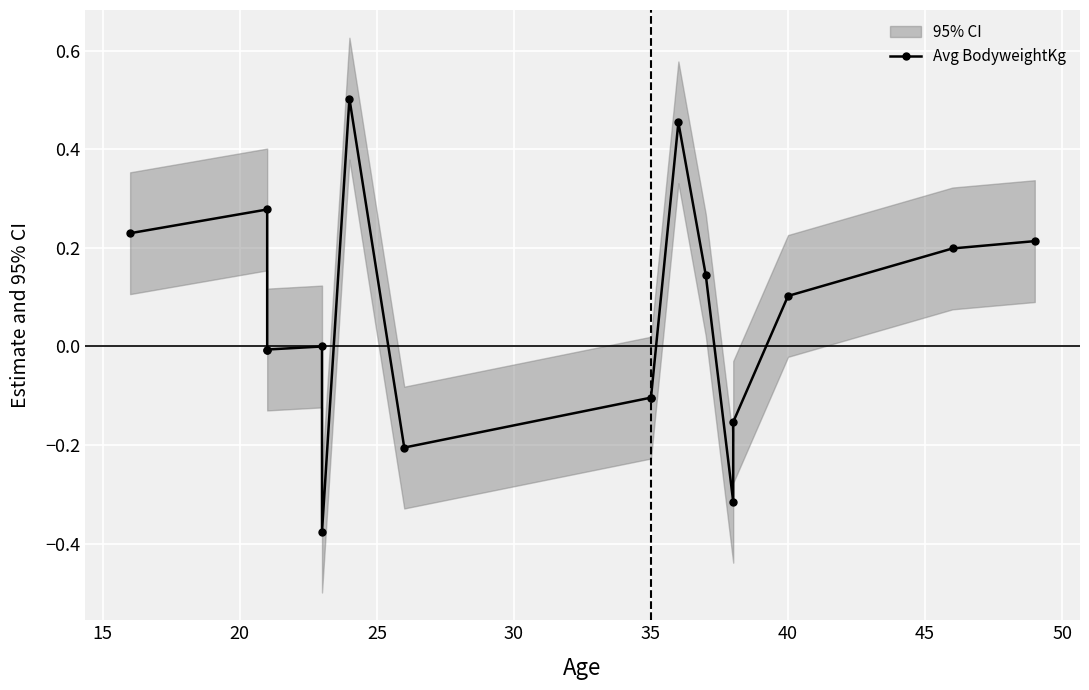

What is the minimum value shown in the chart?

-0.4